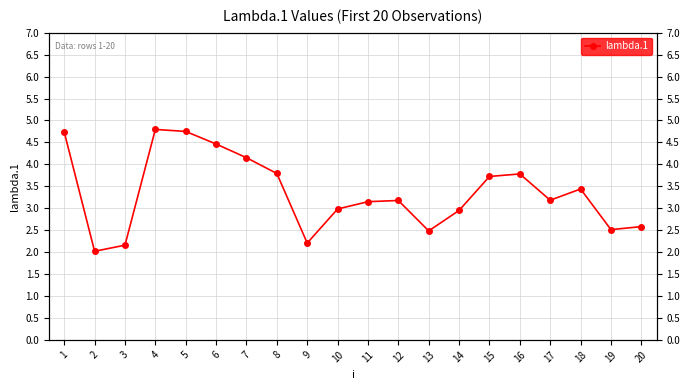

Approximately how many times larger is the value at 20 compared to 10?

0.9